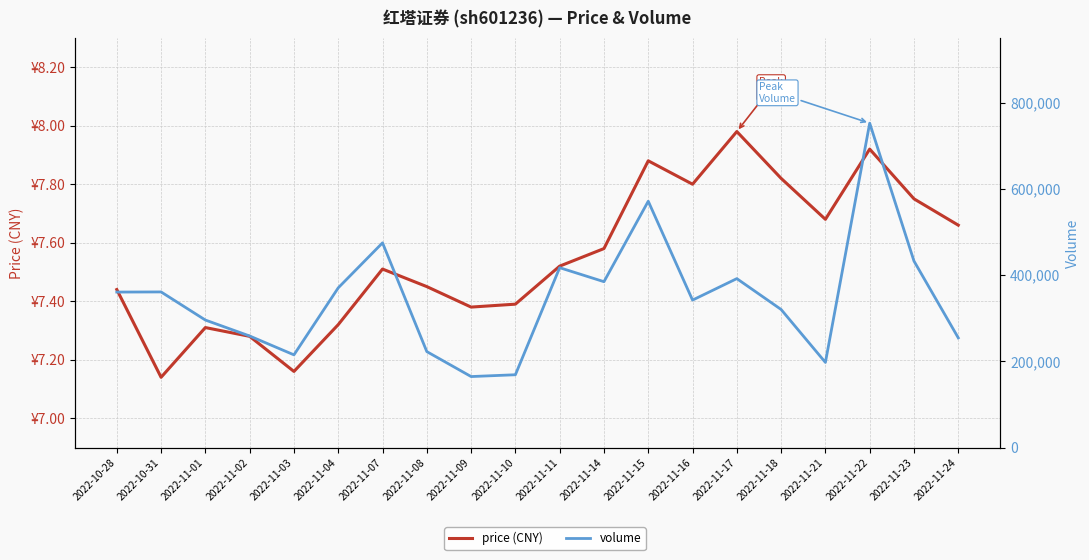

What is the sum of the volume values at 2022-11-07 and 2022-10-28?

835240.0